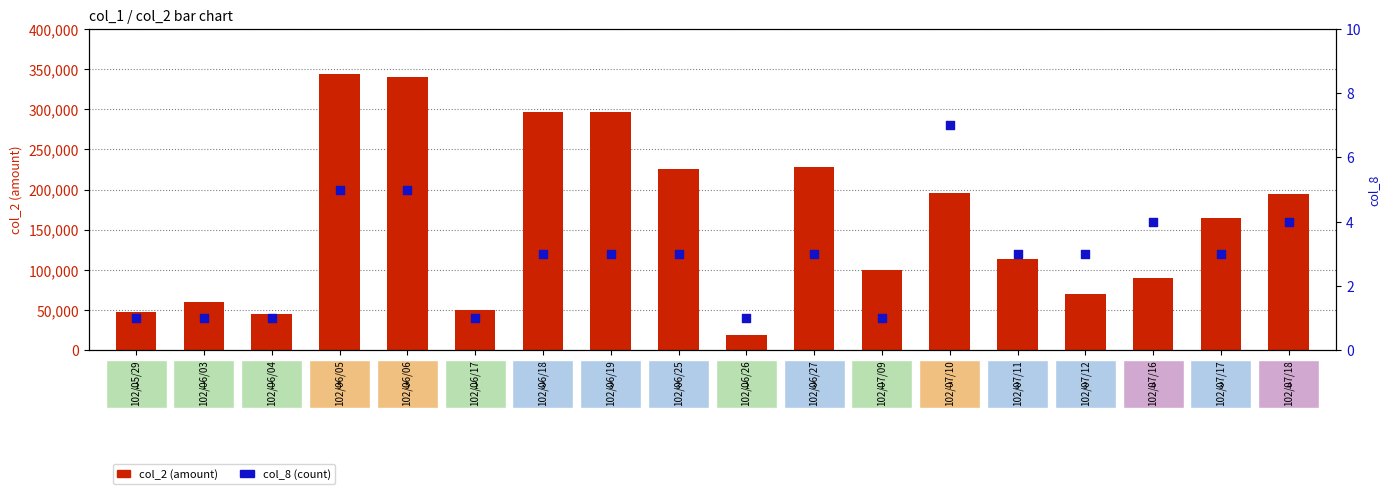

Which series has the largest total across all categories?

col_2 (amount)